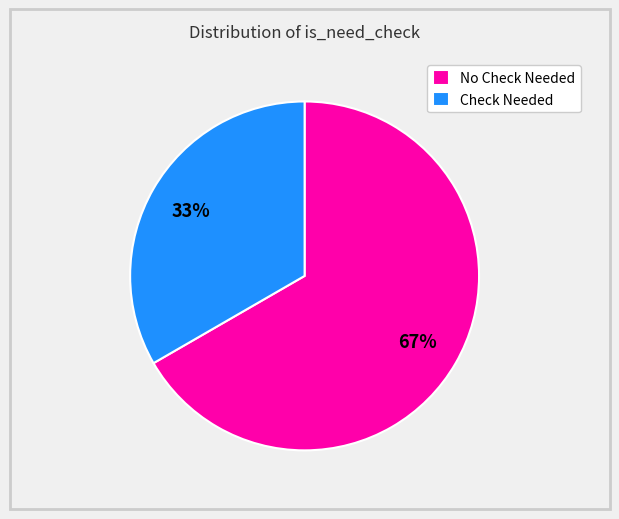

Does any single category account for the majority?

Yes